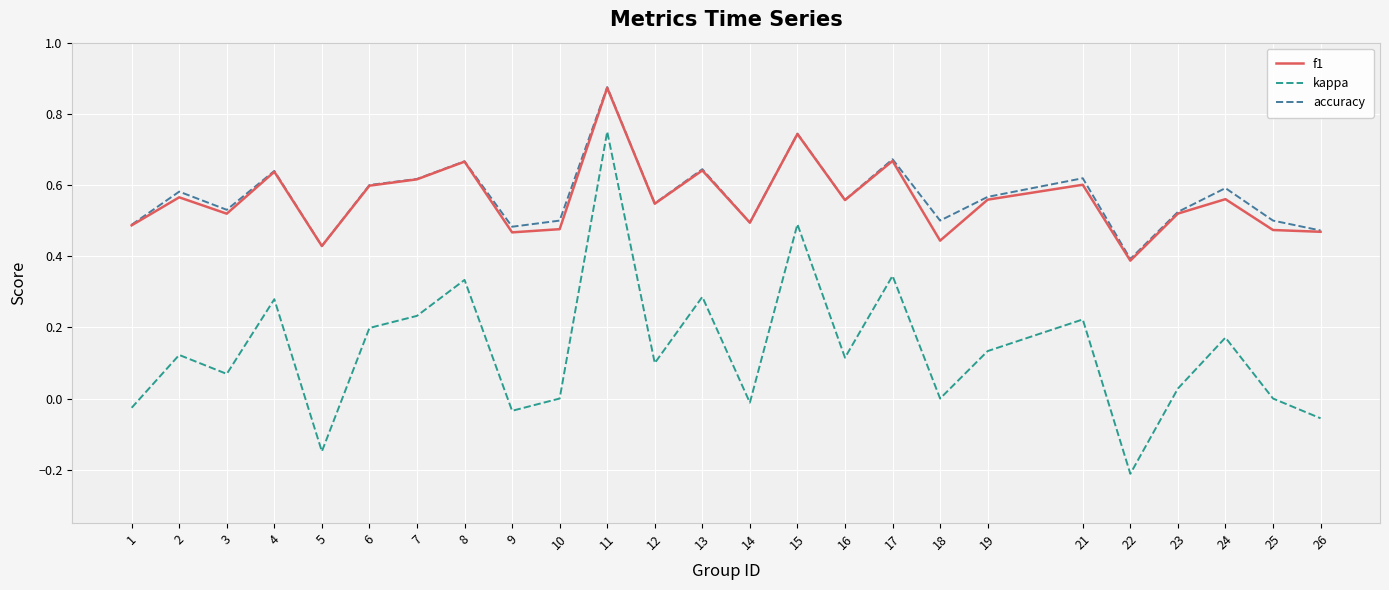

Which series changed the most between 15 and 22?

kappa